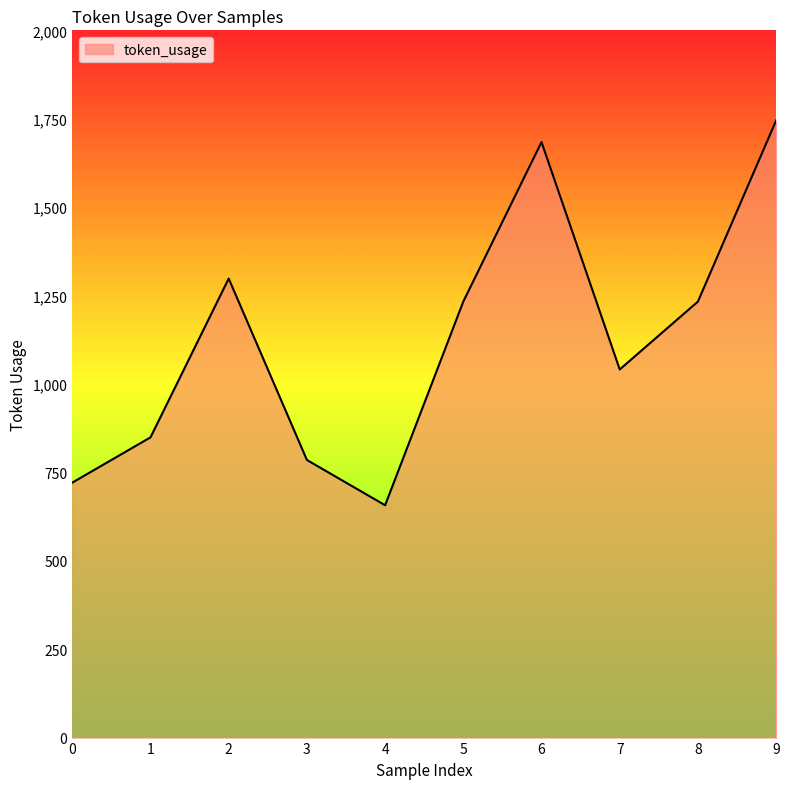

Where is the first local maximum?

2